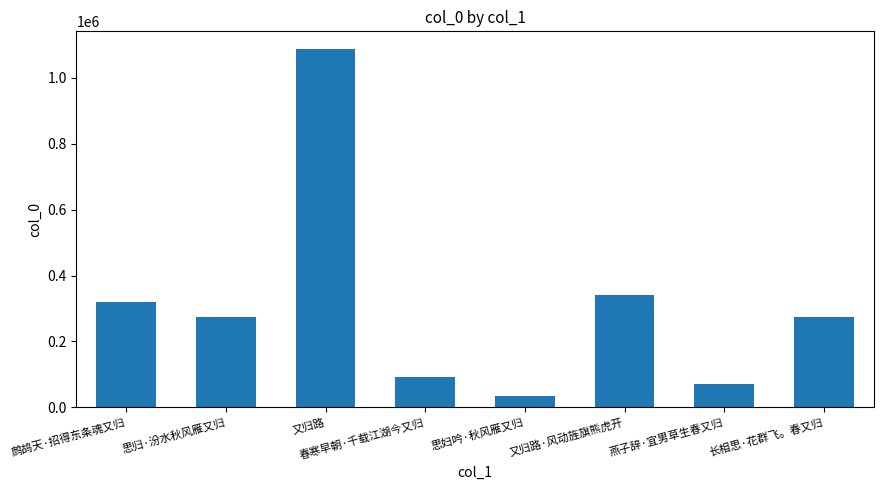

What is the difference between the maximum and minimum values?

1053690